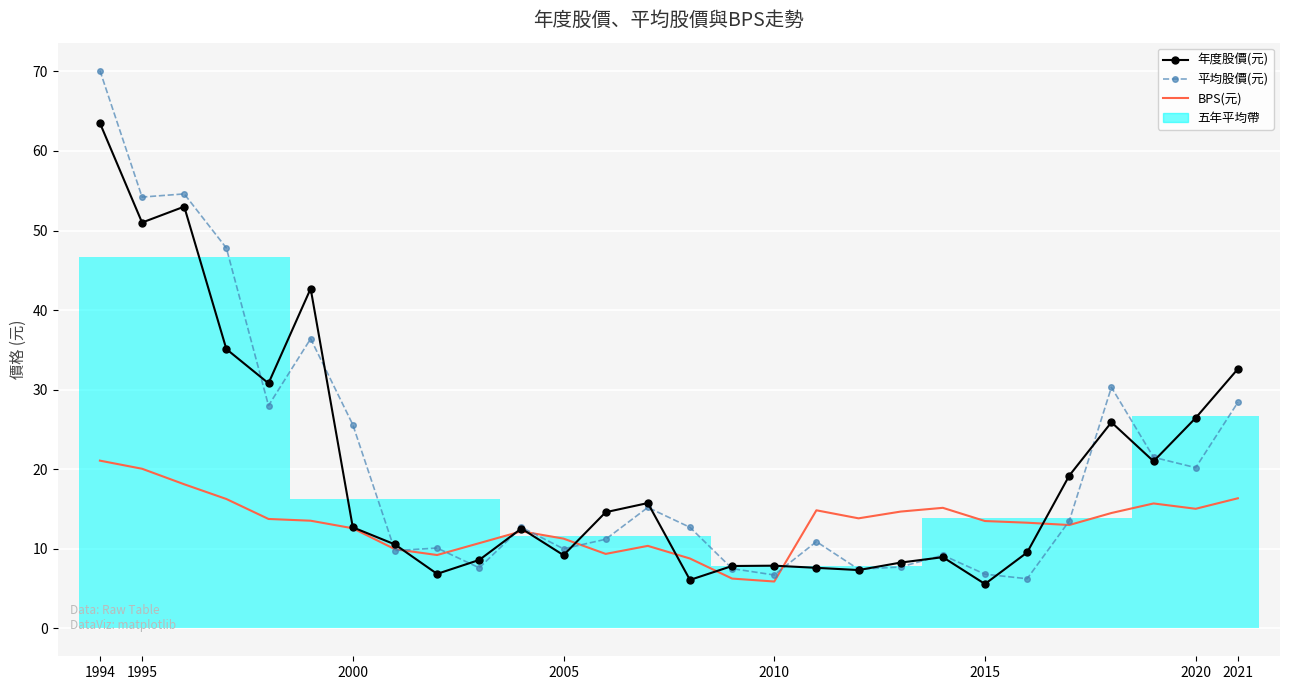

Which series ends up on top after the final intersection of BPS(元) and 平均股價(元)?

平均股價(元)